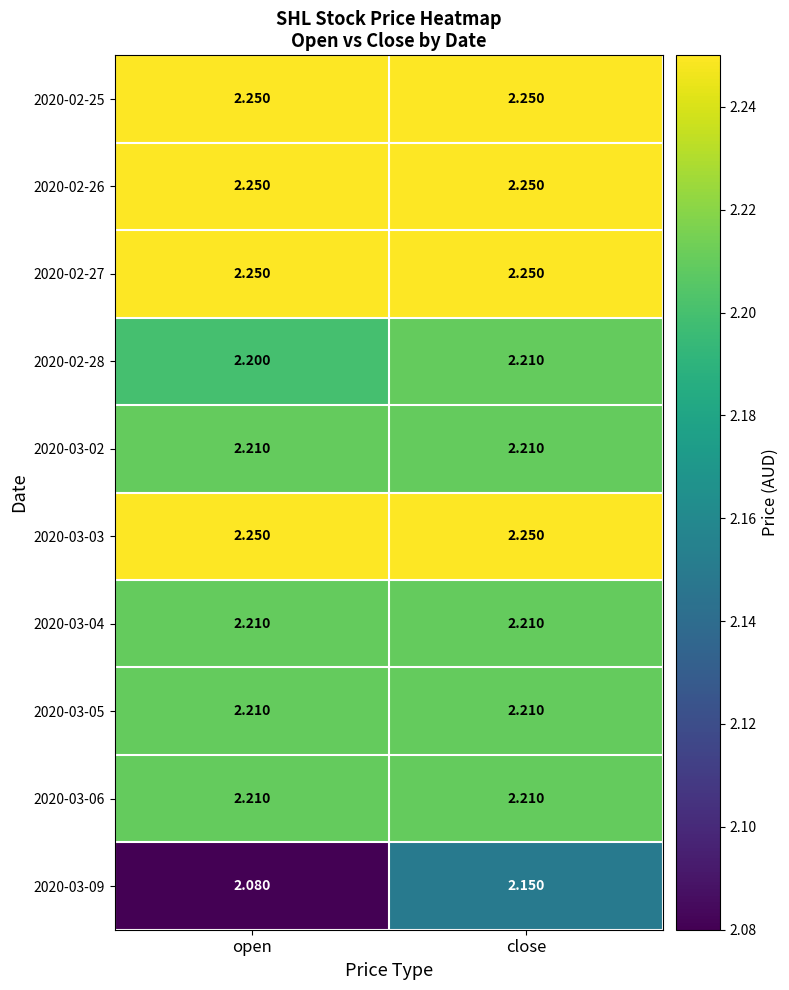

At which category is the sum across all series the highest?

close